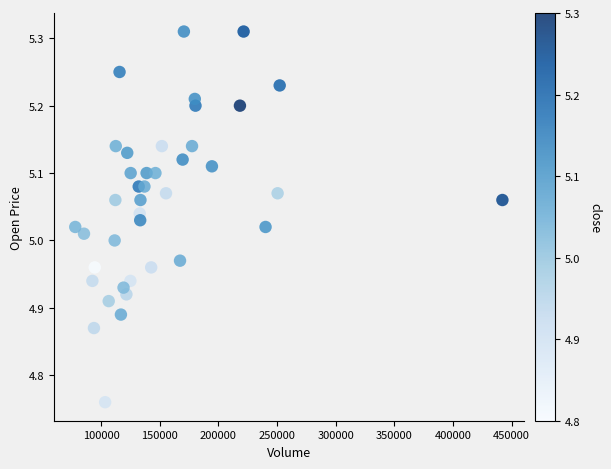

Count the number of points in this scatter plot.

40